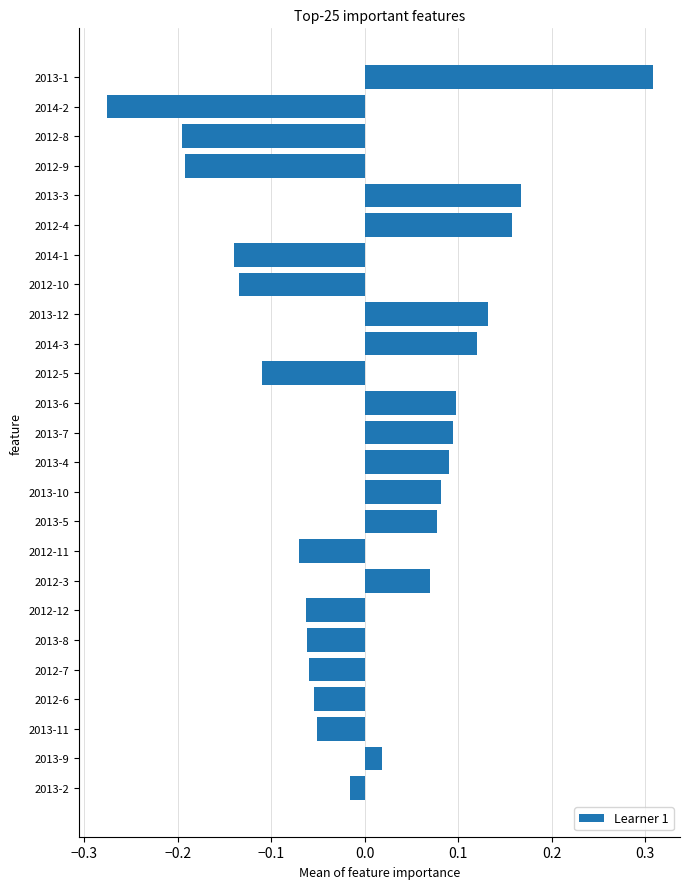

Which has a higher value, 2013-2 or 2012-6?

2013-2